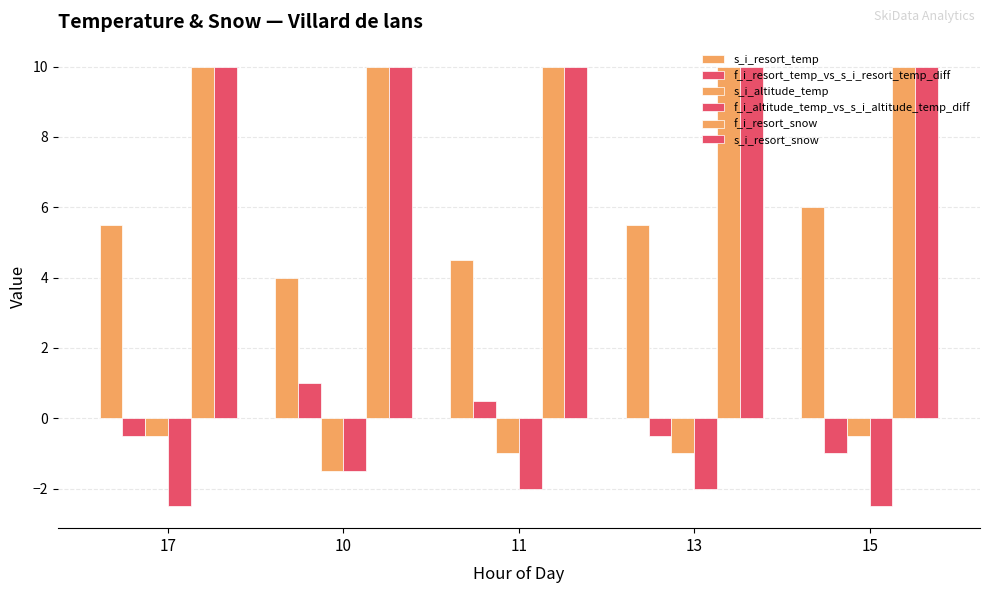

Reading left to right, transcribe all the data shown in this chart.

s_i_resort_temp: 17=5.5	10=4.0	11=4.5	13=5.5	15=6.0
f_i_resort_temp_vs_s_i_resort_temp_diff: 17=-0.5	10=1.0	11=0.5	13=-0.5	15=-1.0
s_i_altitude_temp: 17=-0.5	10=-1.5	11=-1.0	13=-1.0	15=-0.5
f_i_altitude_temp_vs_s_i_altitude_temp_diff: 17=-2.5	10=-1.5	11=-2.0	13=-2.0	15=-2.5
f_i_resort_snow: 17=10.0	10=10.0	11=10.0	13=10.0	15=10.0
s_i_resort_snow: 17=10.0	10=10.0	11=10.0	13=10.0	15=10.0